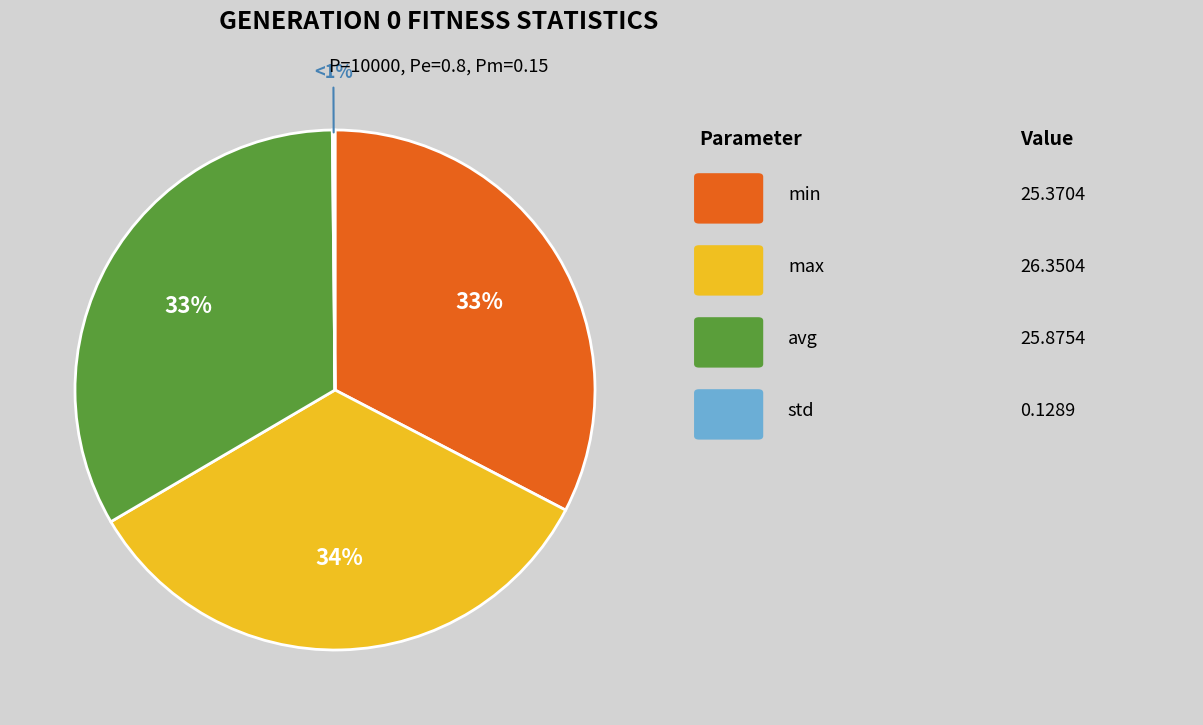

Is max the majority of the pie?

No